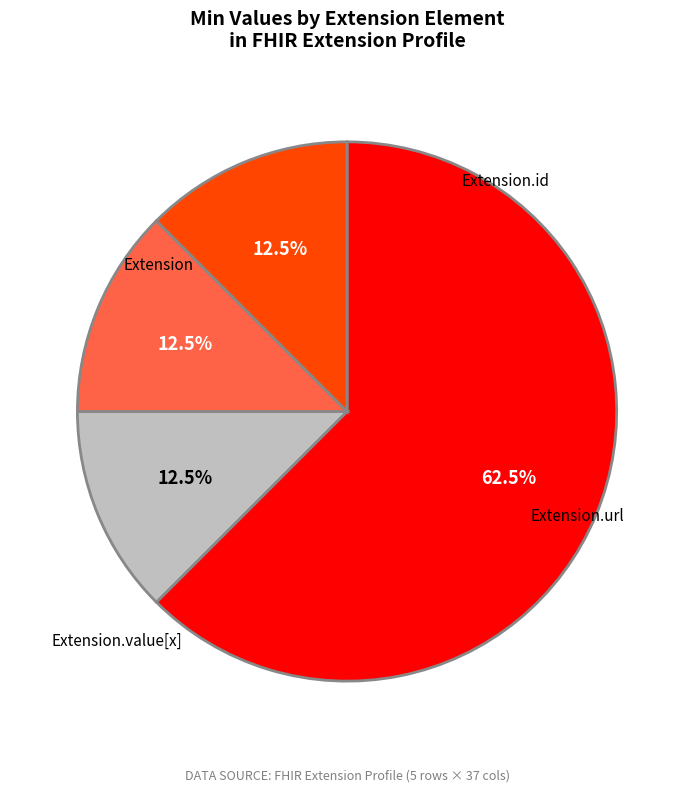

Is there any slice that represents more than half of the pie?

Yes